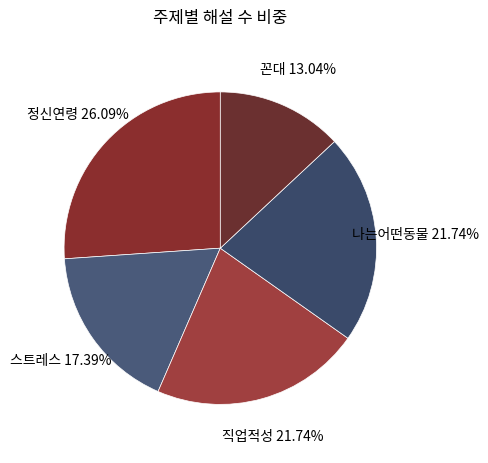

Combined, do 정신연령 and 나는어떤동물 account for over 50%?

No